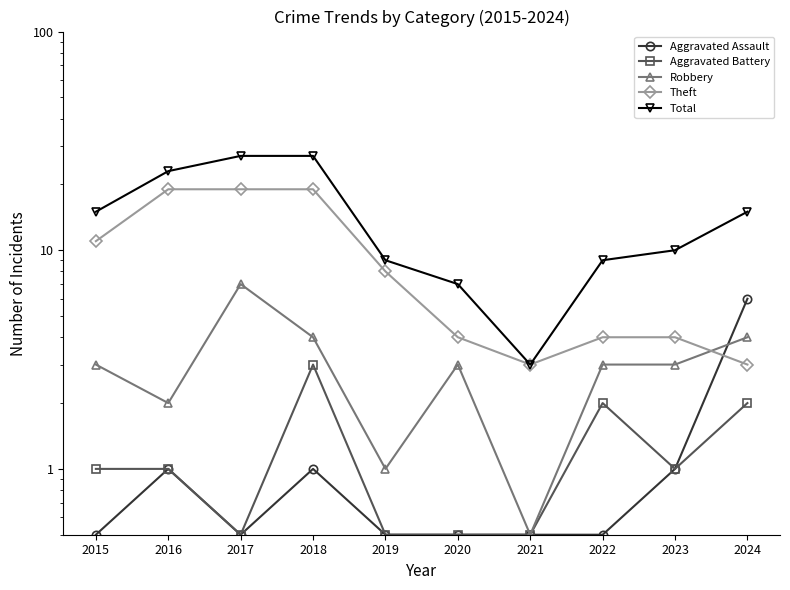

List the series in order of their peak value, lowest first.

Aggravated Battery, Aggravated Assault, Robbery, Theft, Total